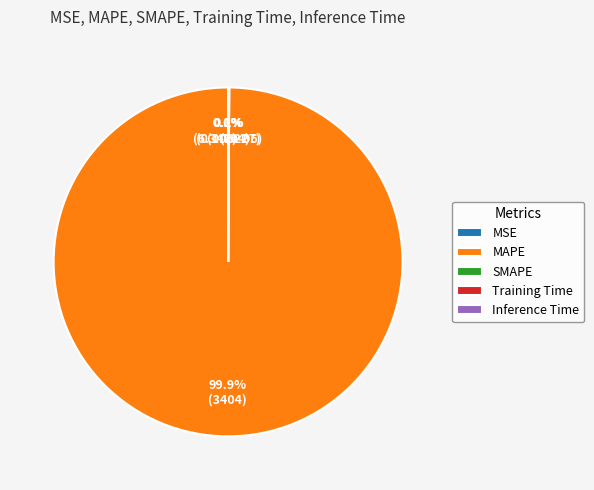

What is the largest slice in the pie chart?

MAPE